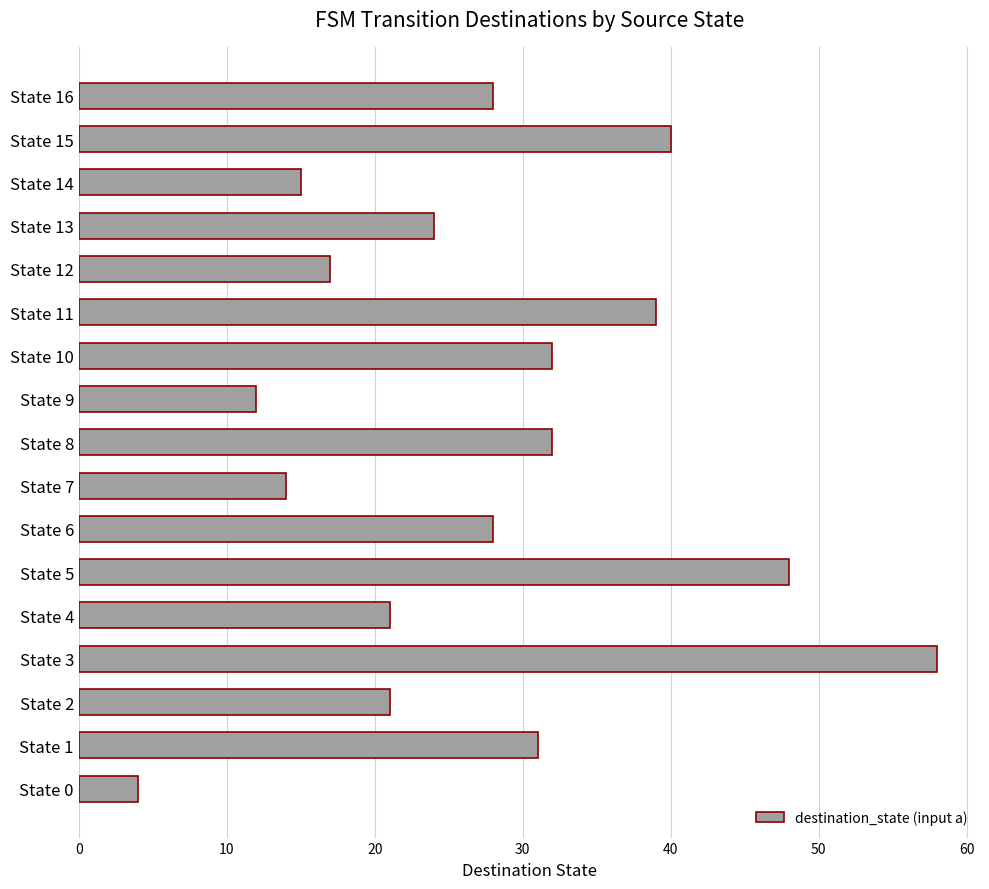

How many bars are there in total?

17